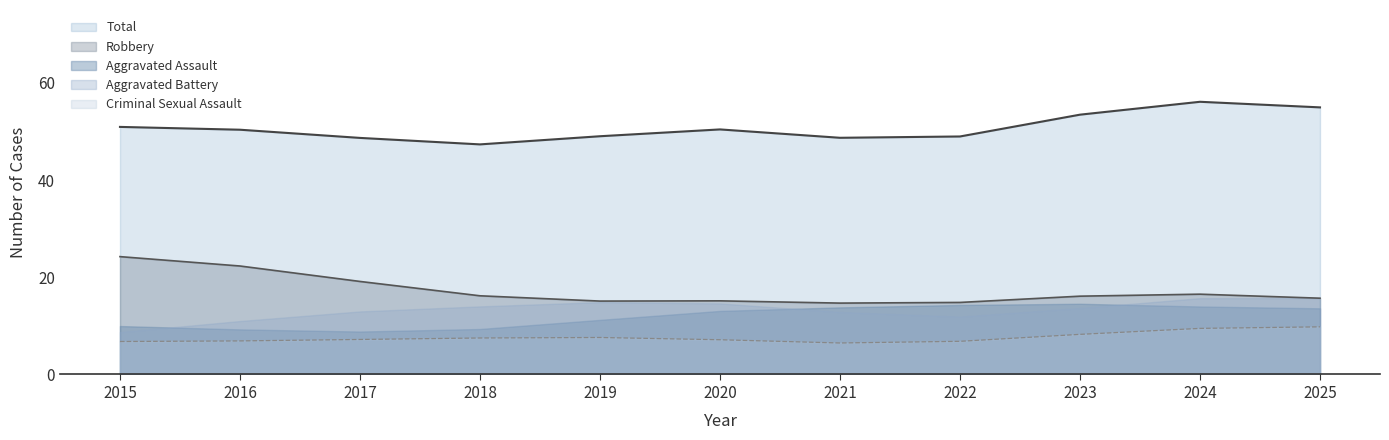

At which label does Robbery first exceed 18?

2015